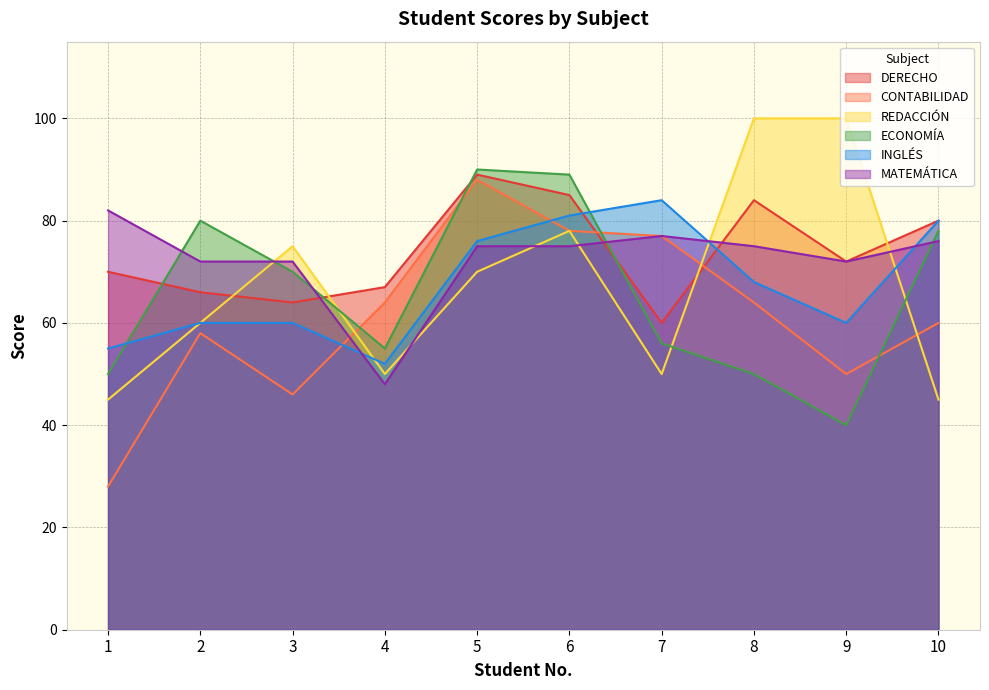

What are all the series names shown in the legend?

DERECHO, CONTABILIDAD, REDACCIÓN, ECONOMÍA, INGLÉS, MATEMÁTICA